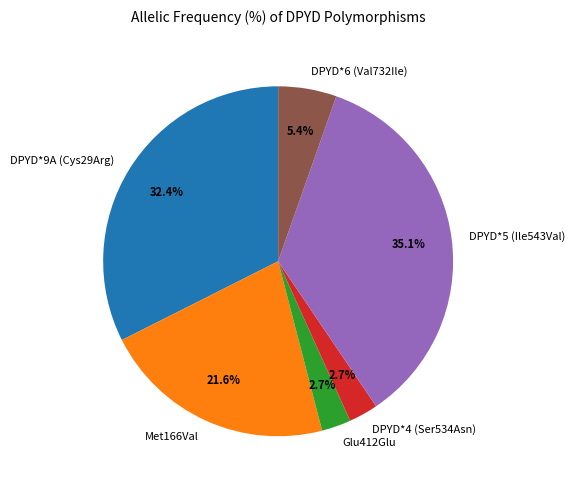

What is the largest slice in the pie chart?

DPYD*5 (Ile543Val)